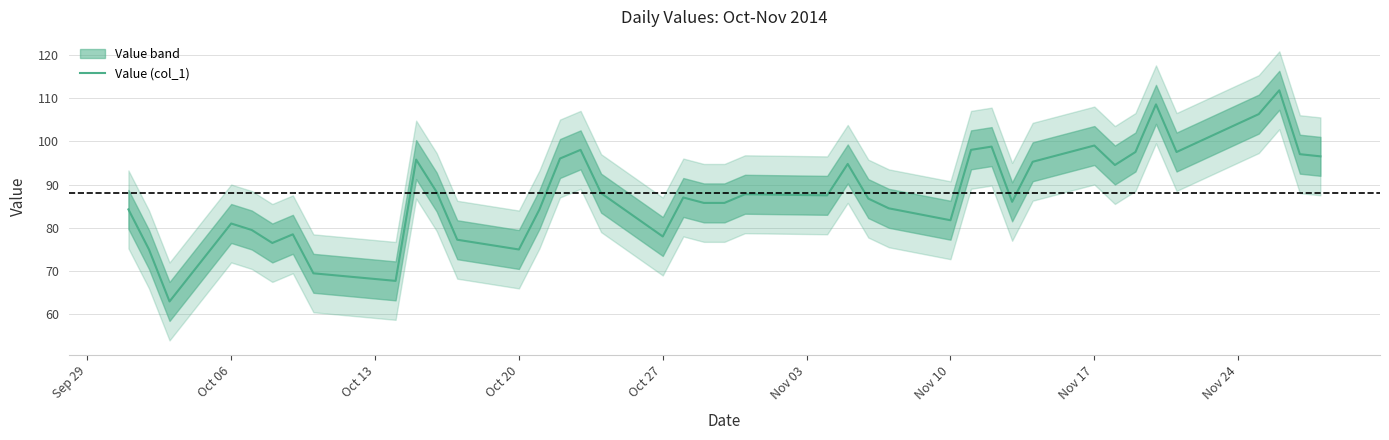

What is the highest value of the Value (col_1) series?

111.8